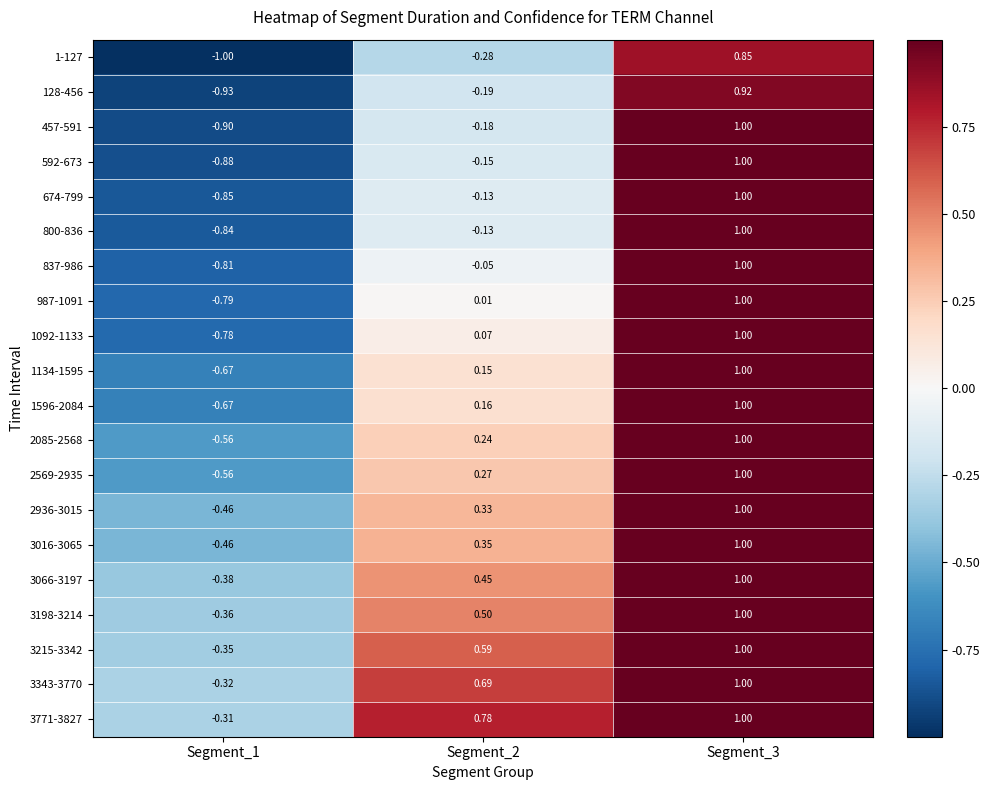

Which series has the widest spread of values?

457-591